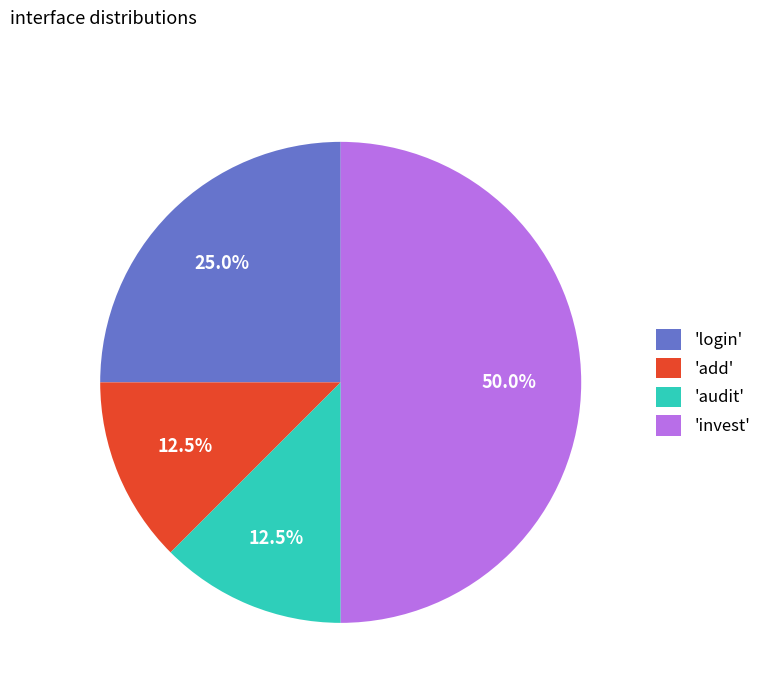

Which slice is the largest?

'invest'